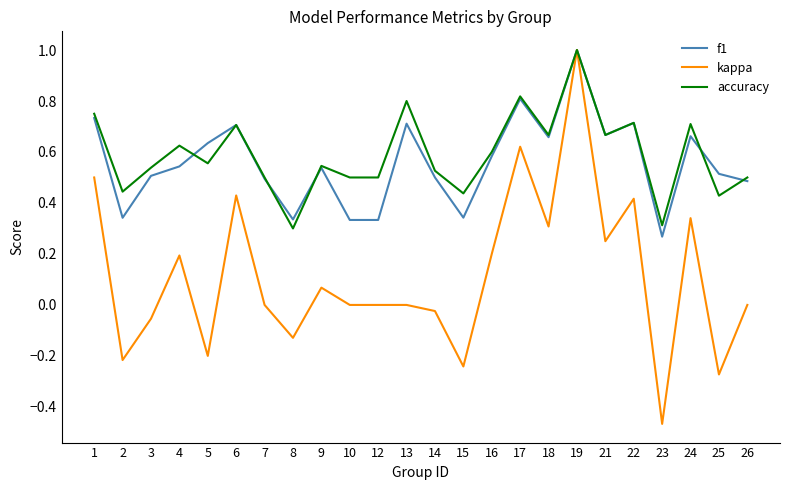

What is the total value across all series at 18?

1.6